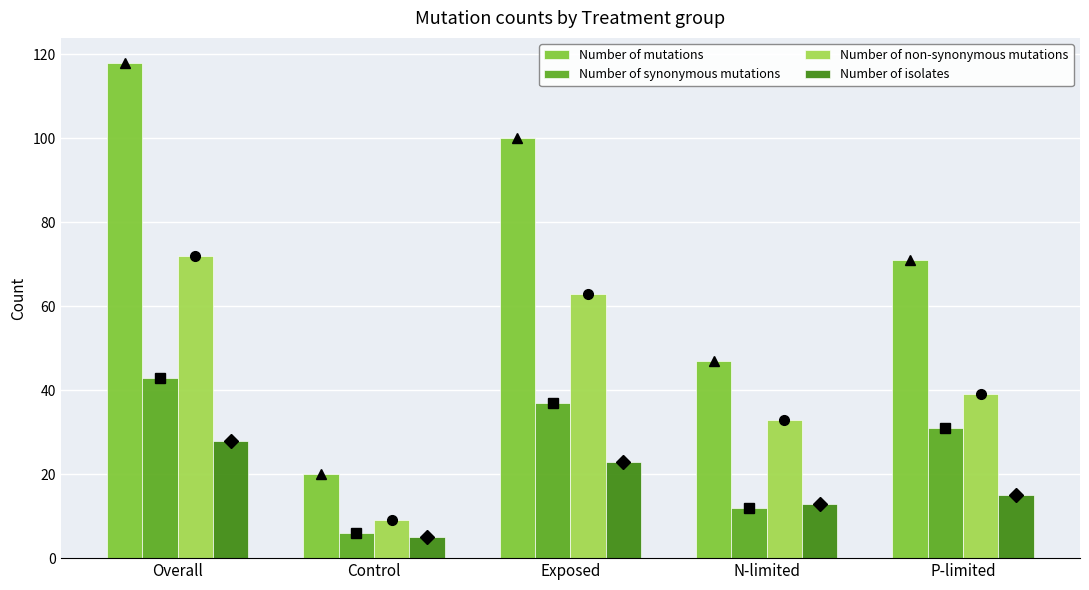

What is the sum of all Number of isolates values?

84